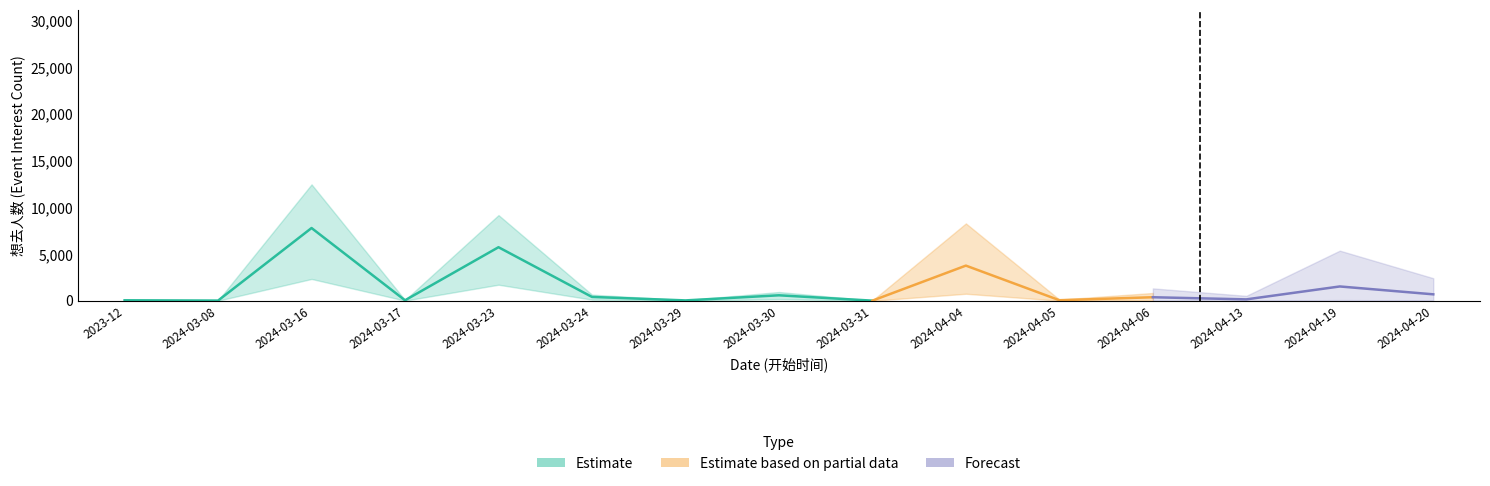

What is the total value across all series at 2023-12?

142.0